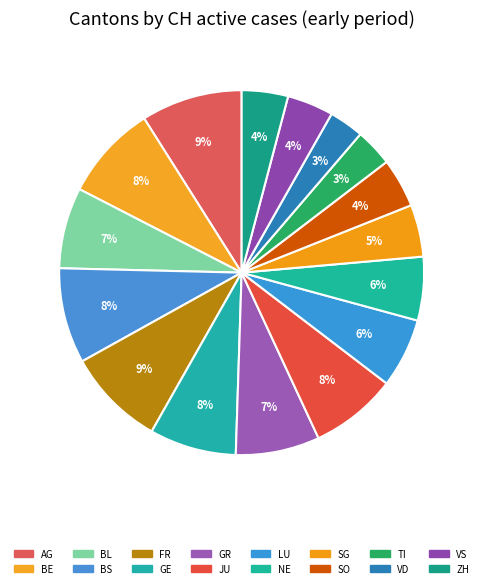

Is the sum of AG and VS greater than half?

No